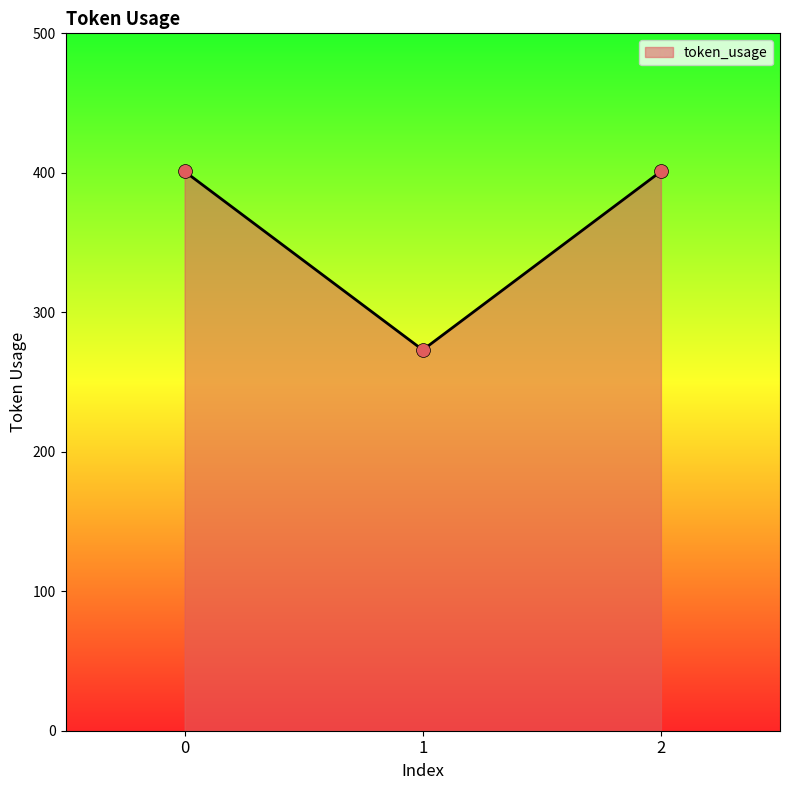

What is the ratio of the value at 0 to the value at 1?

1.5